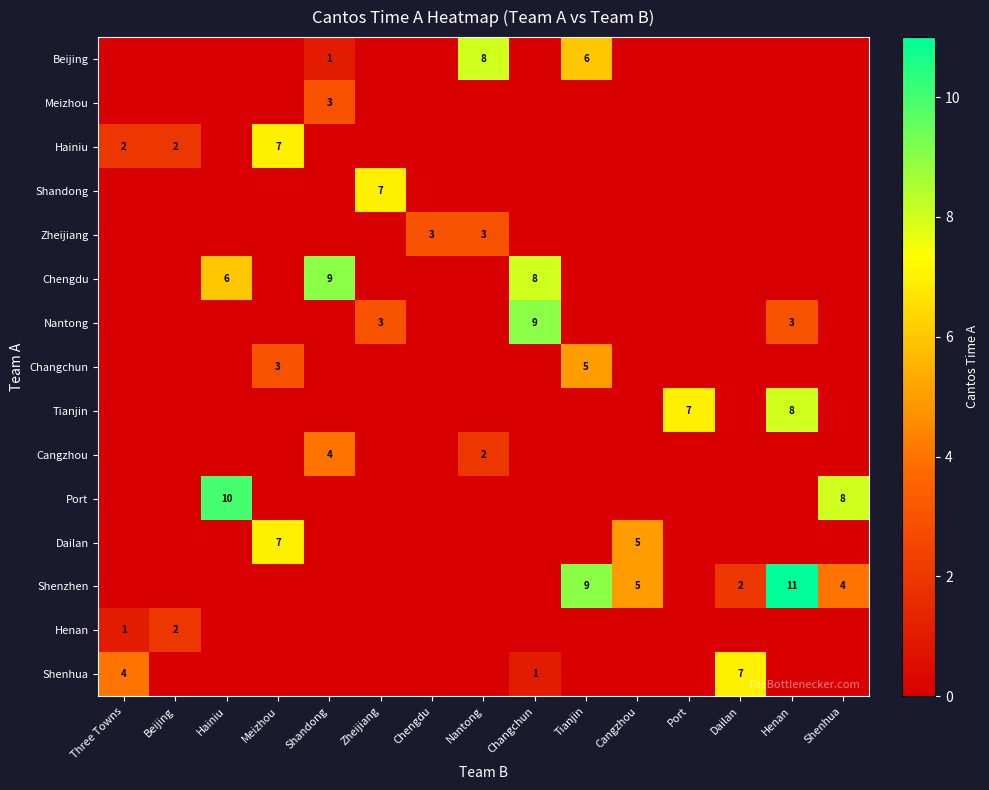

True or false: Shenzhen has a value of 3 at Dailan.

False